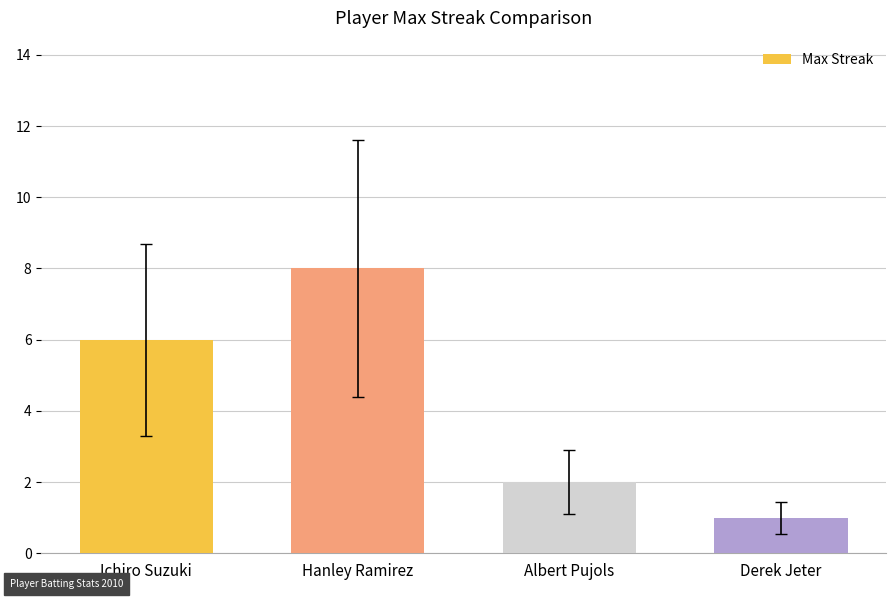

Count the number of data series in this chart.

1